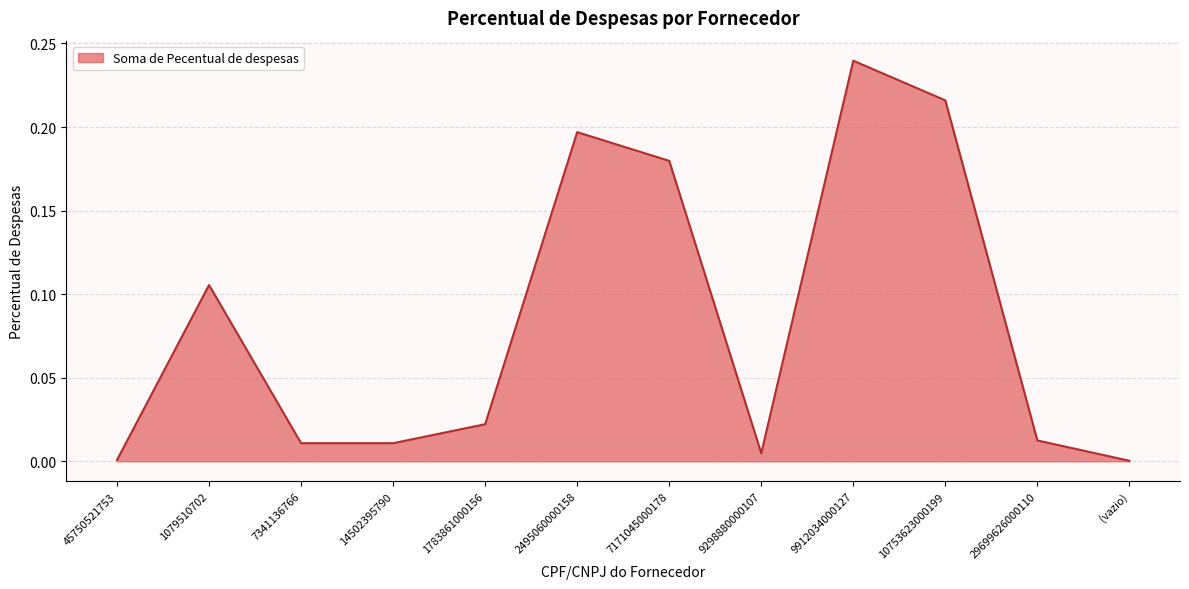

Which category has the highest value across all series?

9912034000127